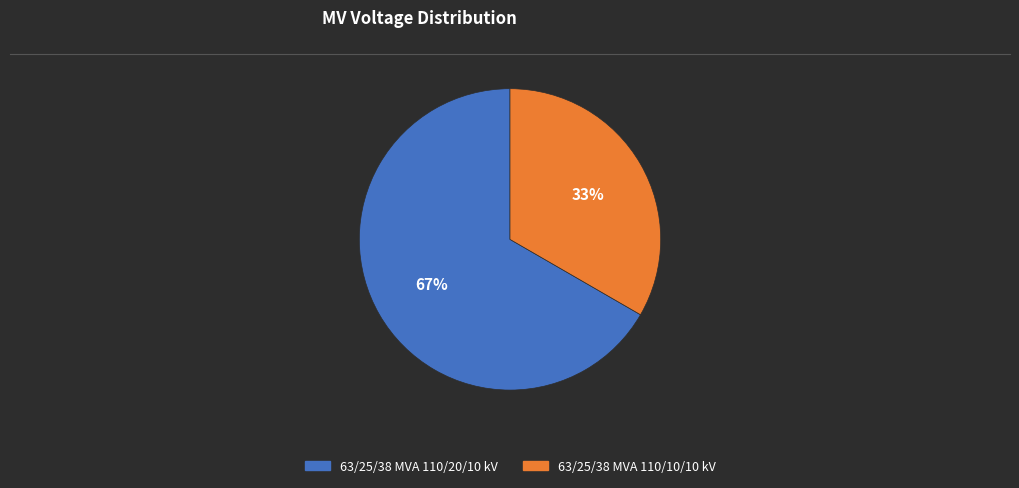

To the nearest percent, what percentage of the pie is 63/25/38 MVA 110/20/10 kV?

67%